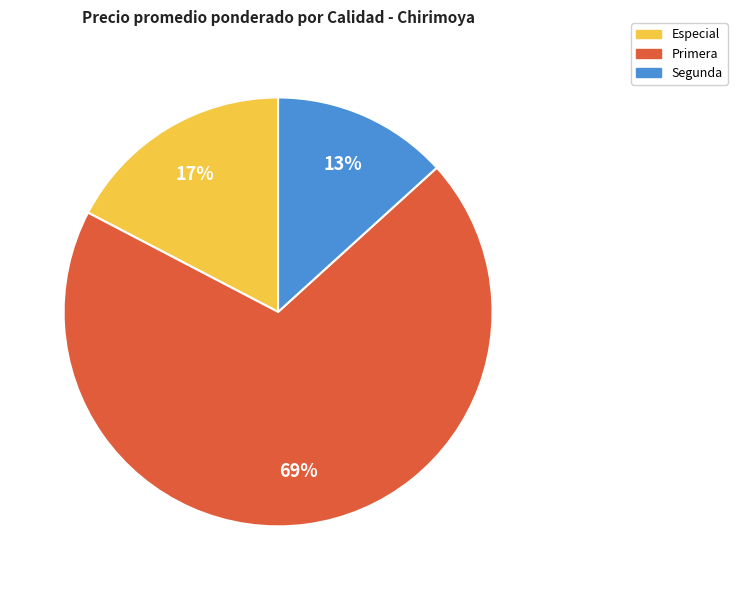

The Especial slice represents 17% of the pie. True or false?

True